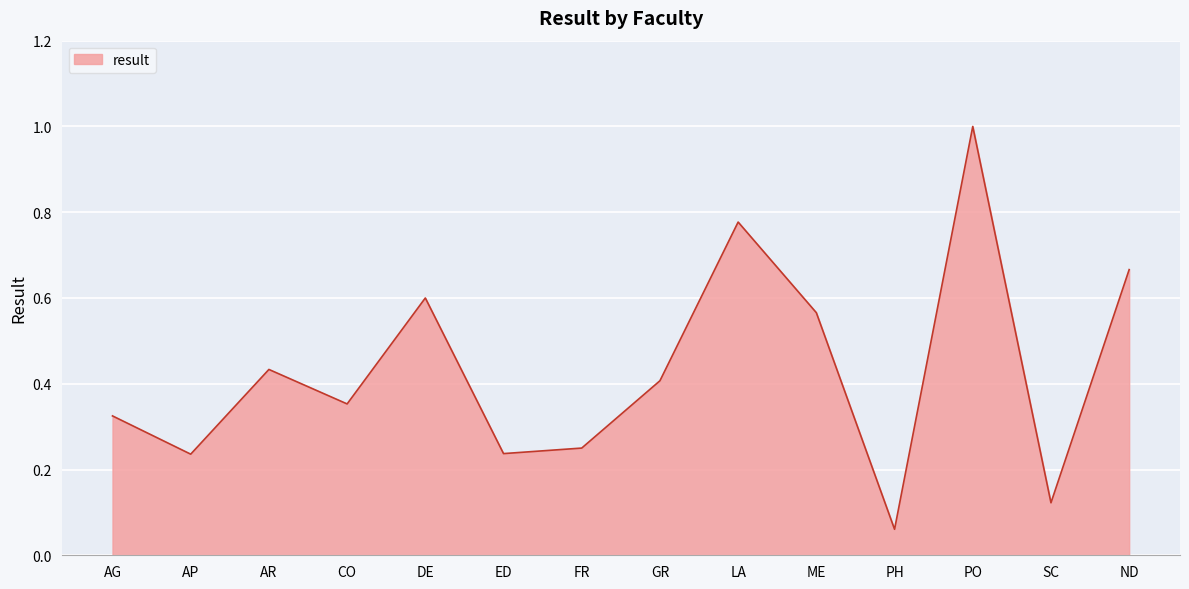

What position from the right is CO?

11